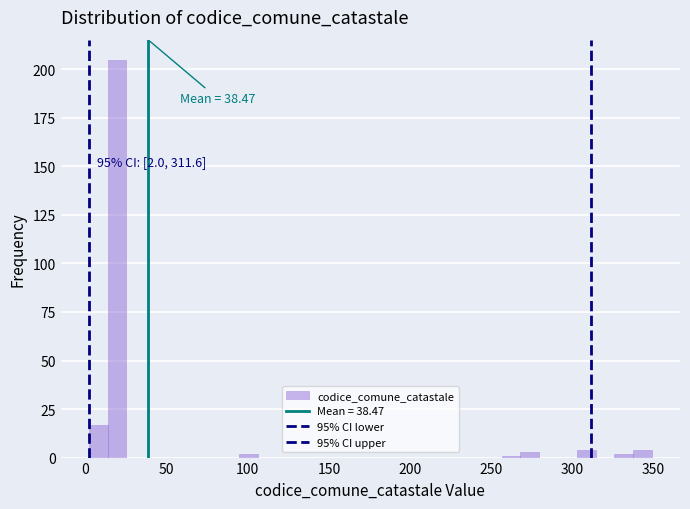

Read against the x-axis, roughly where is the centre of the tallest bar?

20